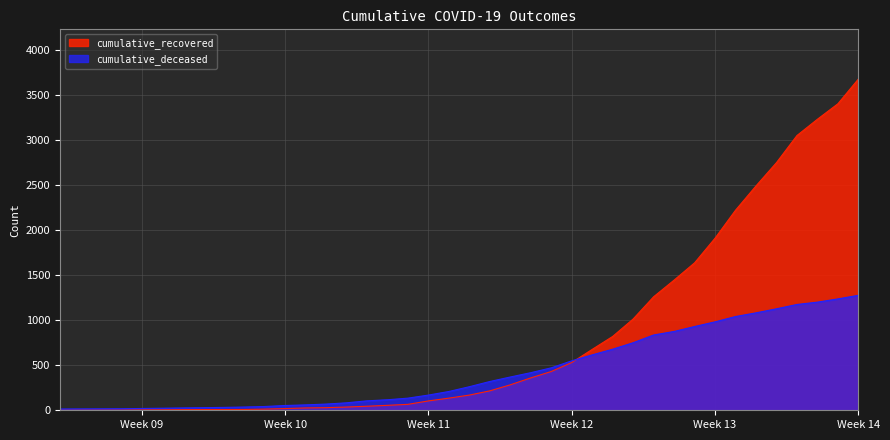

Count the number of data series in this chart.

2